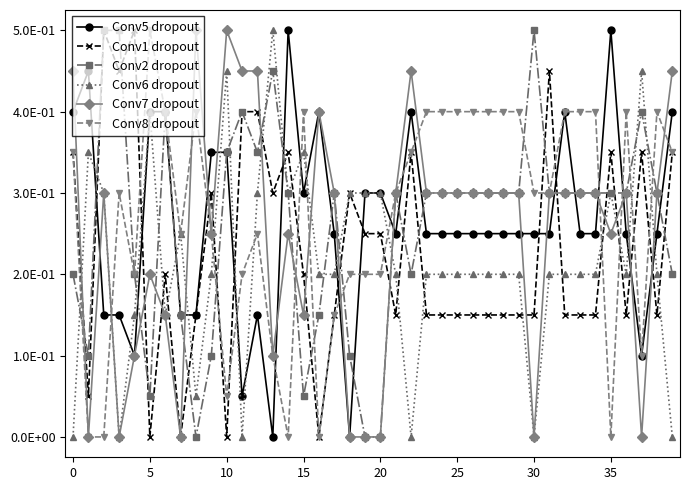

Is this an area chart (filled region under the line)?

No